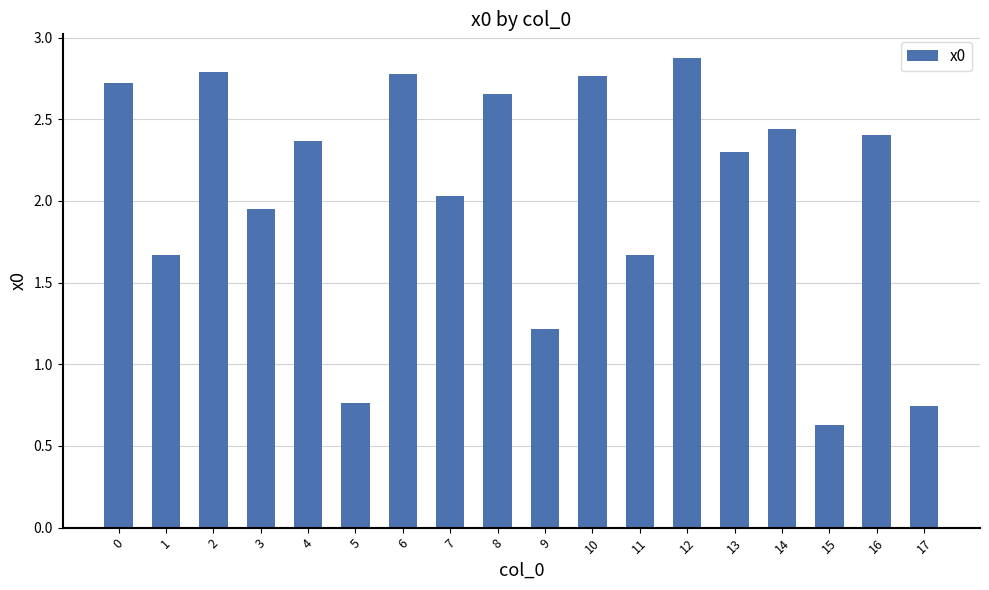

What is the change in value from 0 to 13?

-0.4